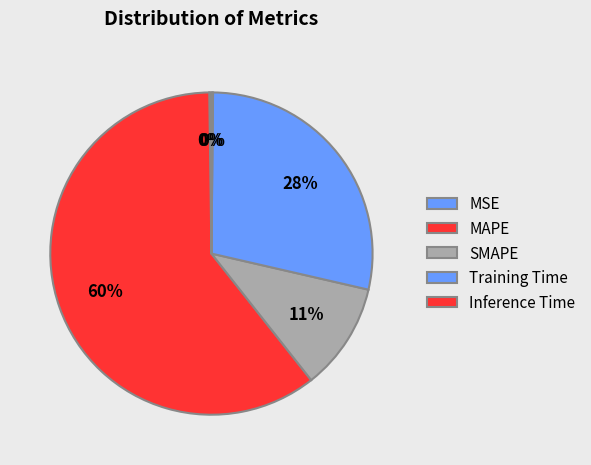

How many slices are in this pie chart?

5